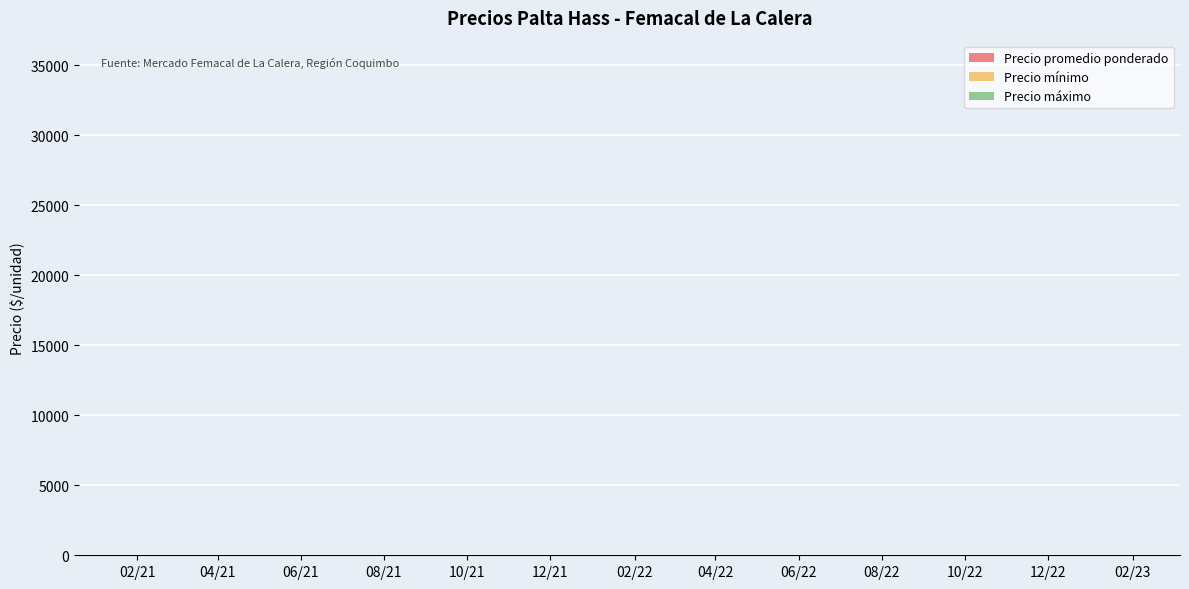

What is the difference between the second highest and minimum values in the Precio máximo series?

27900